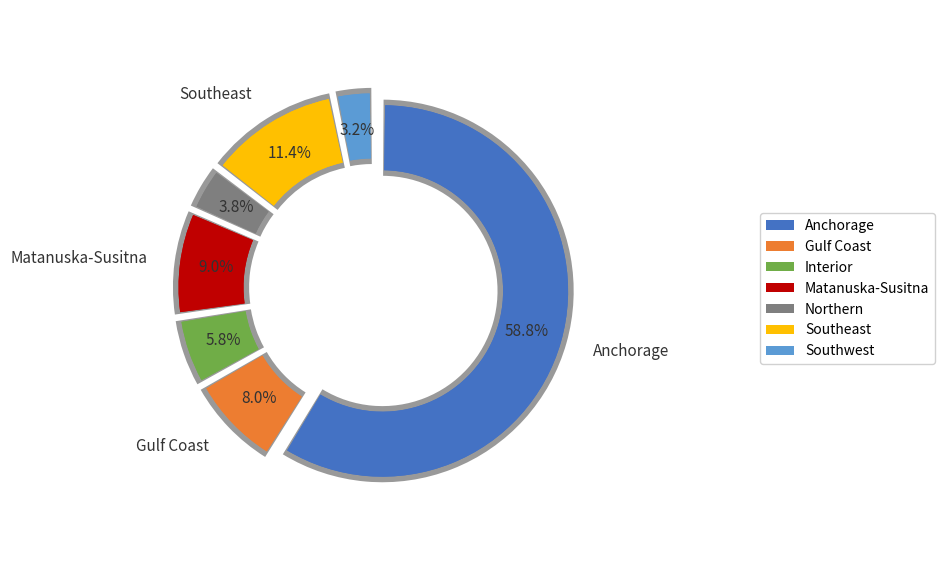

To the nearest percent, what portion does Gulf Coast represent?

8%